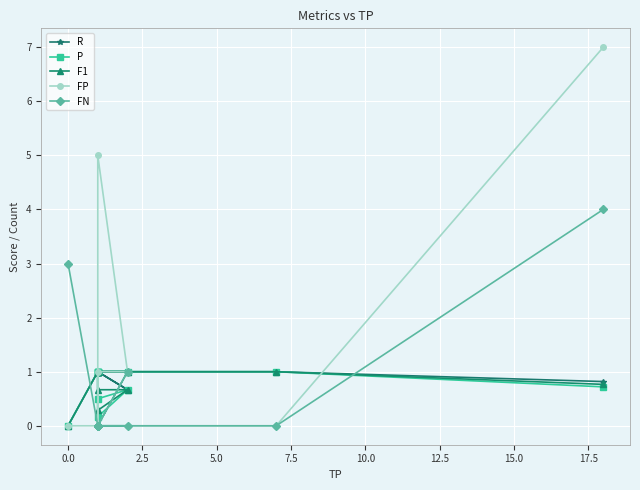

True or false: F1 has a value of 0.2 at 20.0.

False